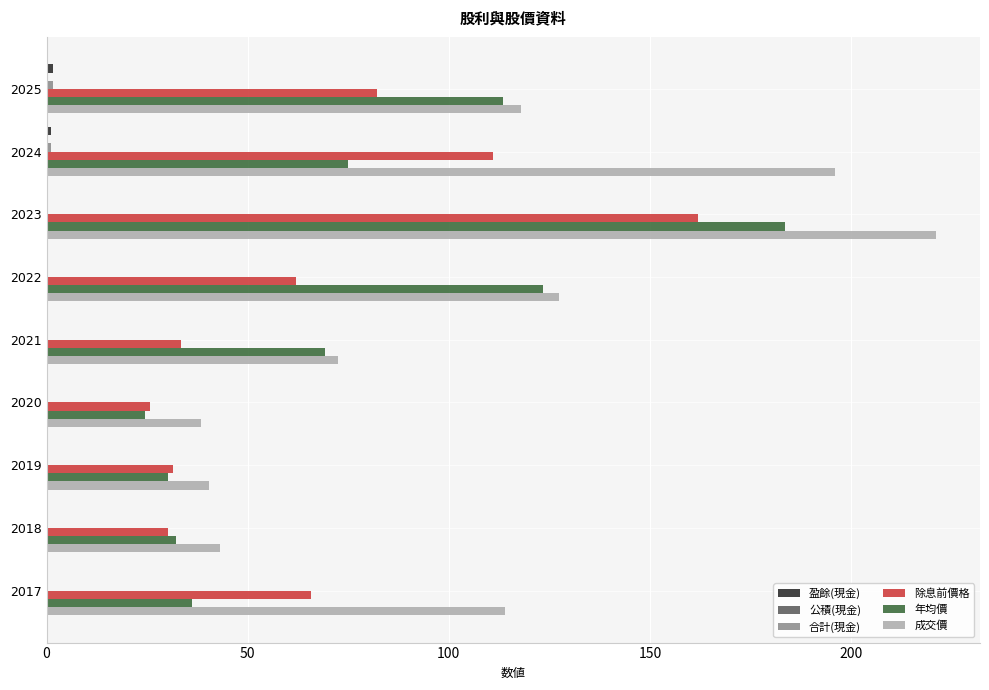

At how many categories does at least one series exceed 51?

6